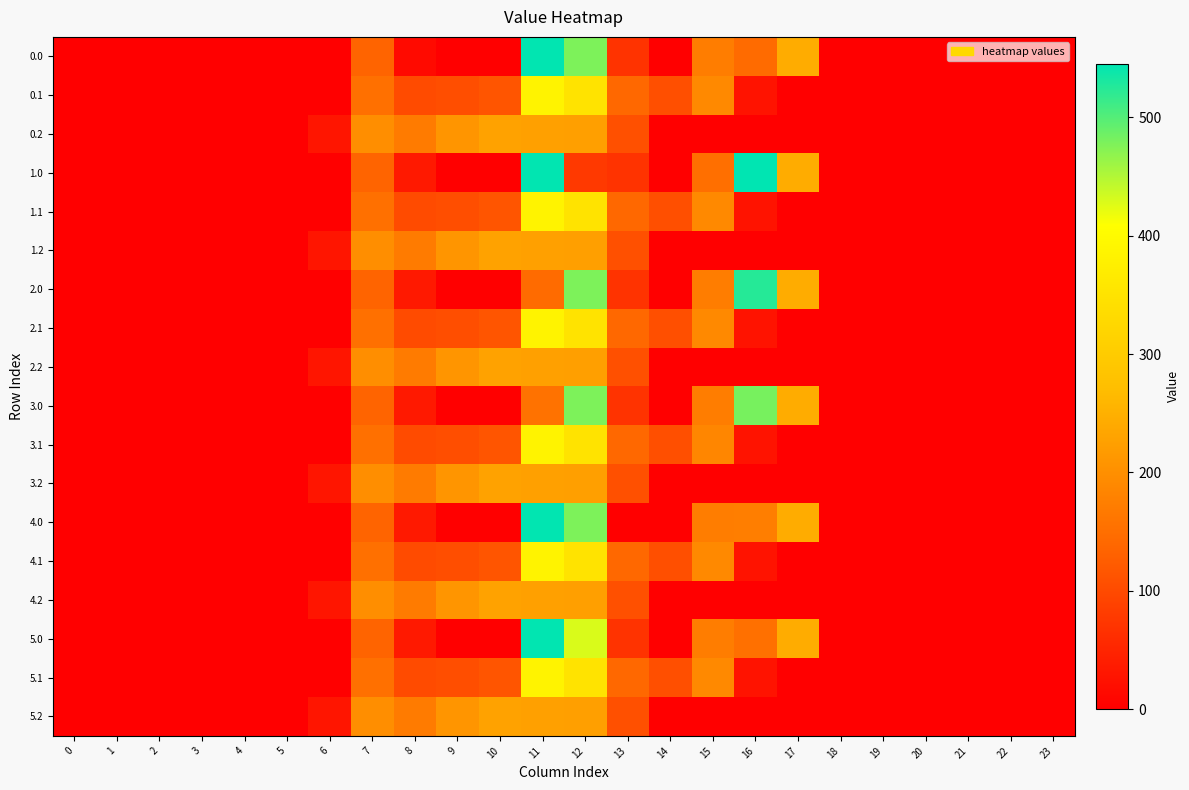

At which category is the sum across all series the highest?

11